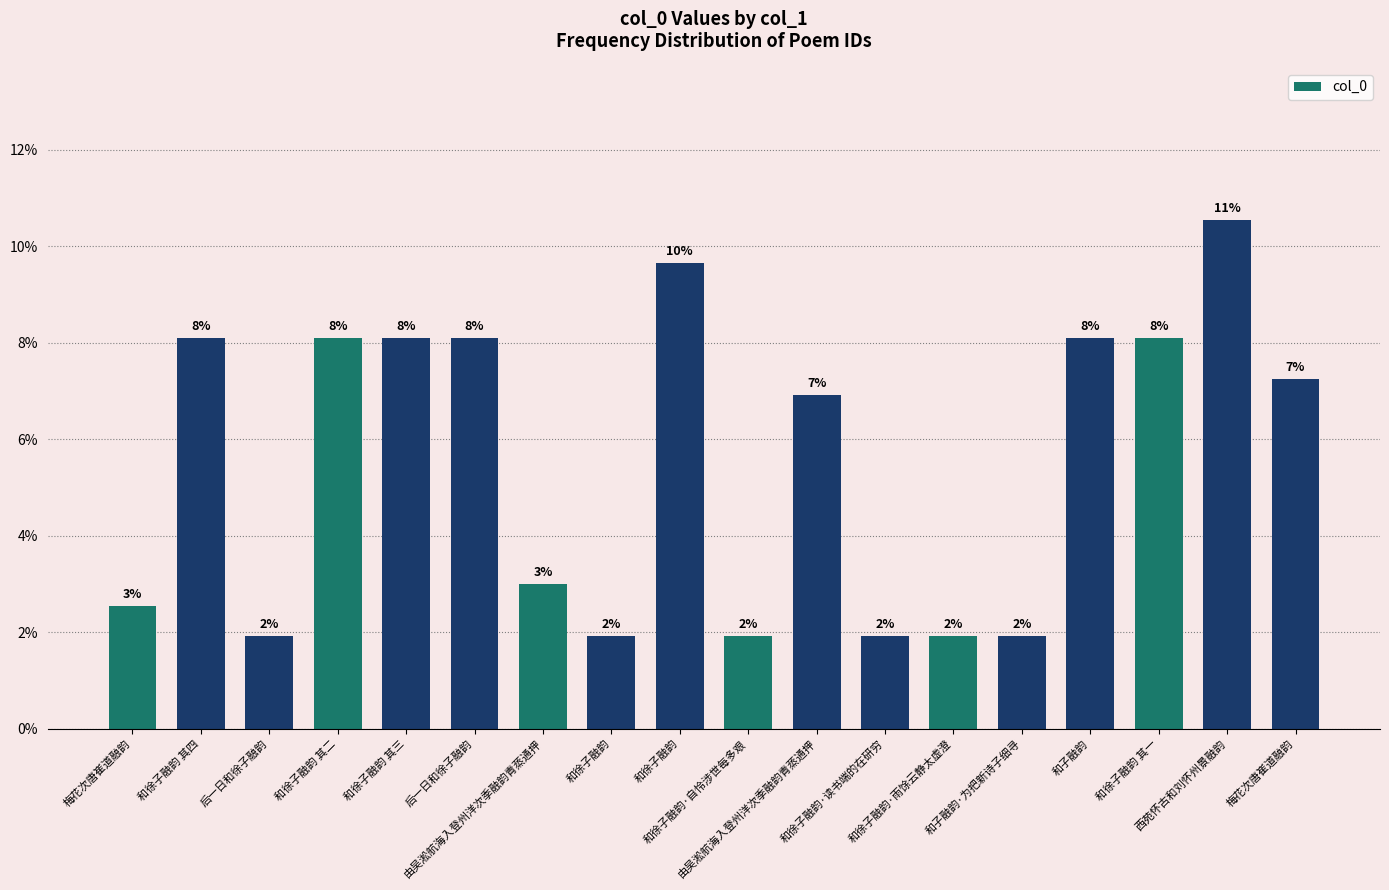

At which label does the data first exceed 7?

和徐子融韵 其四